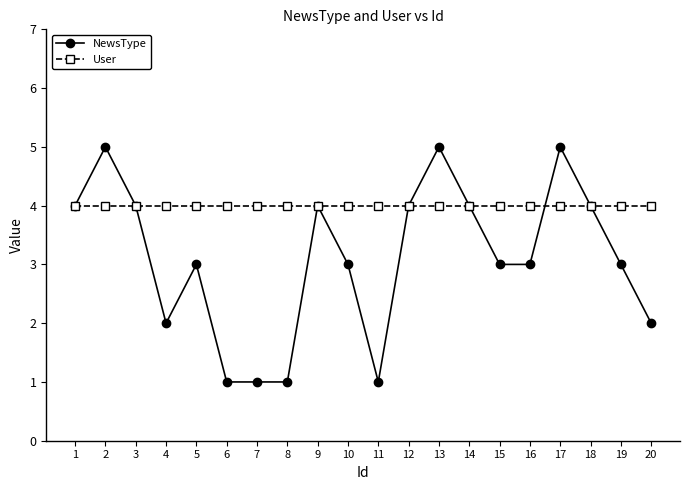

The NewsType series shows 2 at 19. True or false?

False